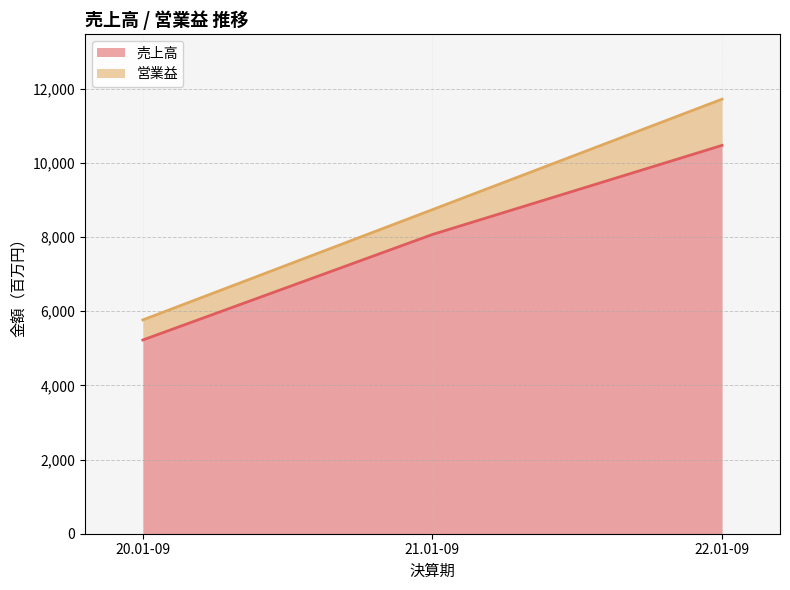

List the labels in order of value, largest first.

22.01-09, 21.01-09, 20.01-09